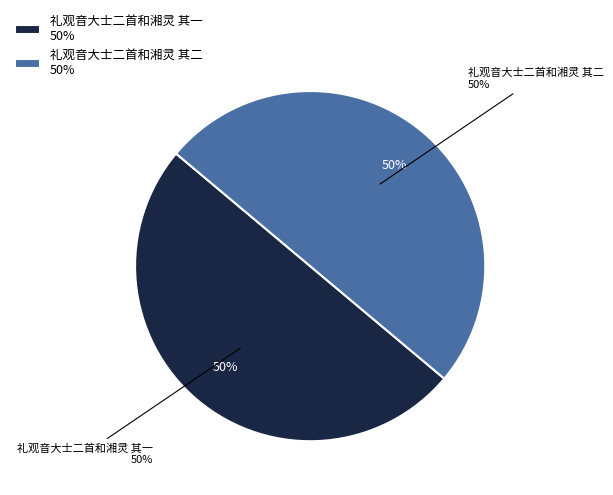

To the nearest percent, what portion does 礼观音大士二首和湘灵 其一 represent?

50%